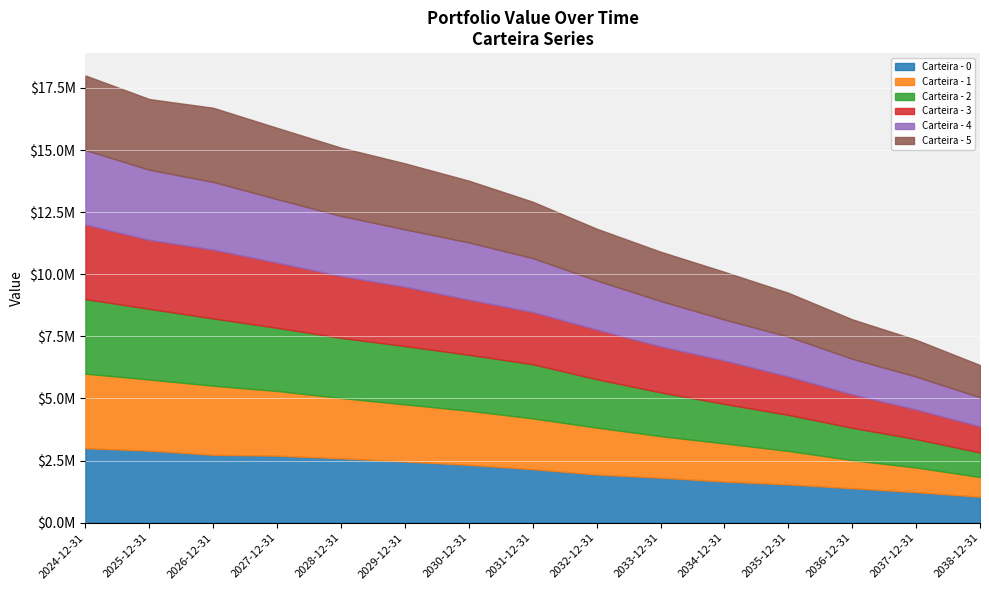

The Carteira - 1 series shows 991553.0 at 2037-12-31. True or false?

True